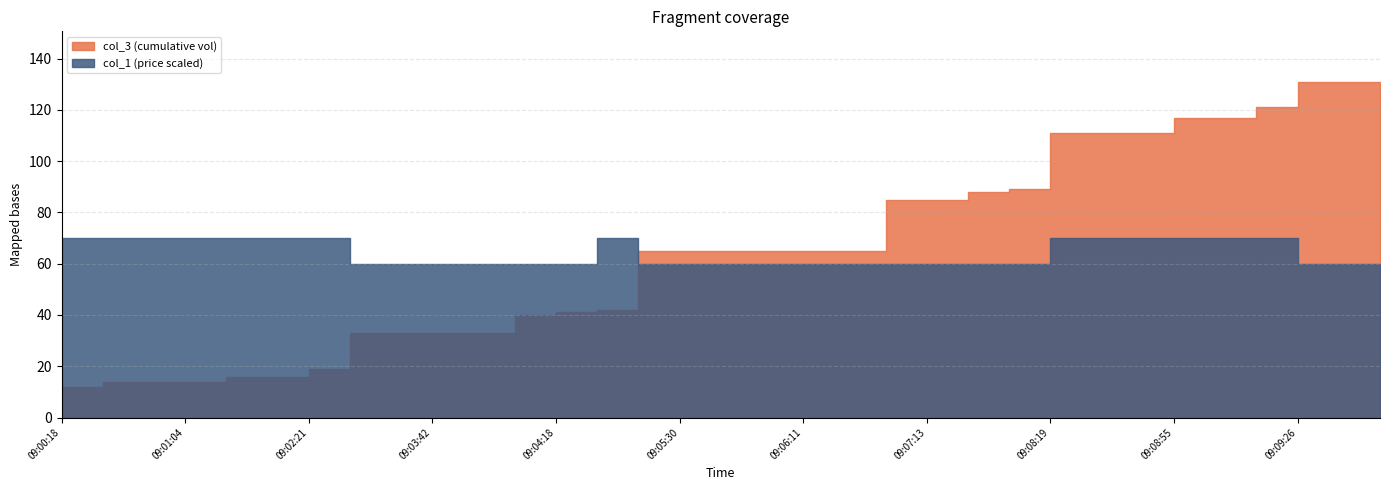

What are all the series names shown in the legend?

col_3, col_1